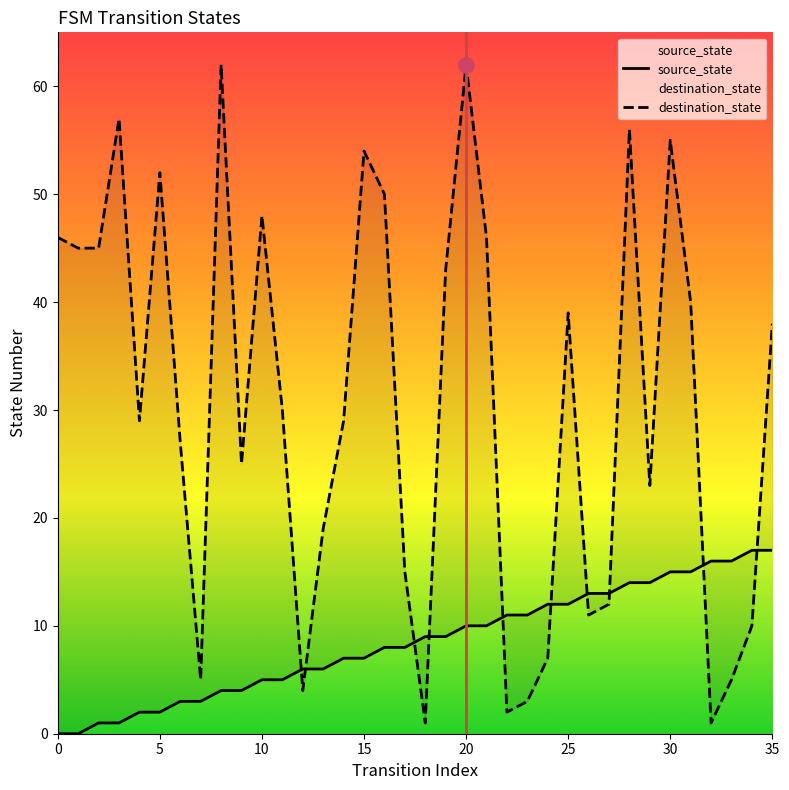

Which series contains the highest Y value?

destination_state